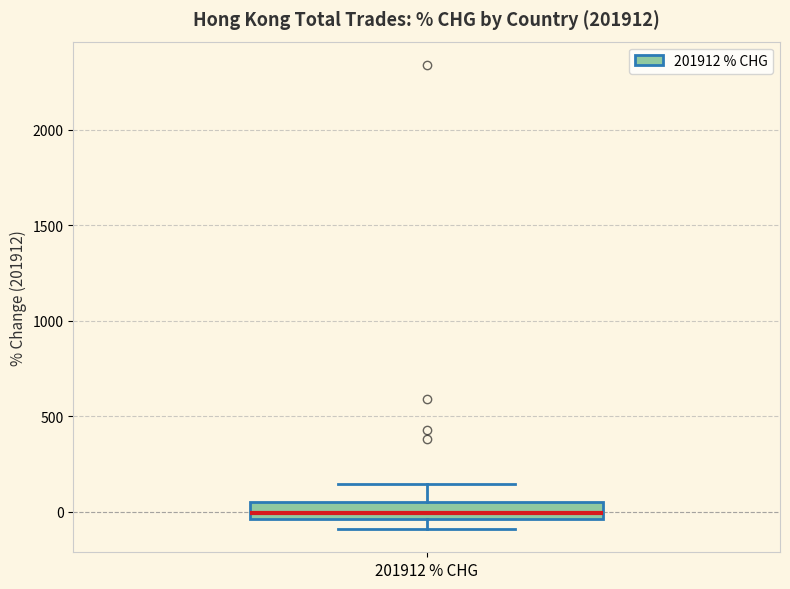

Read this box plot against the y-axis: the position of the median line, the range covered by the box, and the ends of both whiskers. The values are not printed on the chart, so give them approximately, as read against the axis.

median 0, box -50 to 50, whiskers -100 to 150